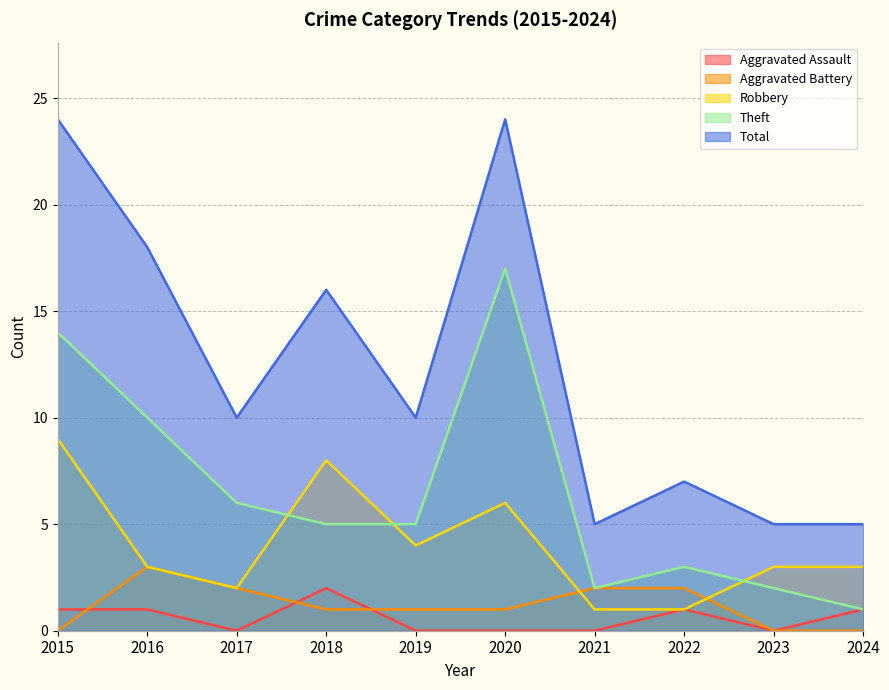

Which series has the largest total across all categories?

Total